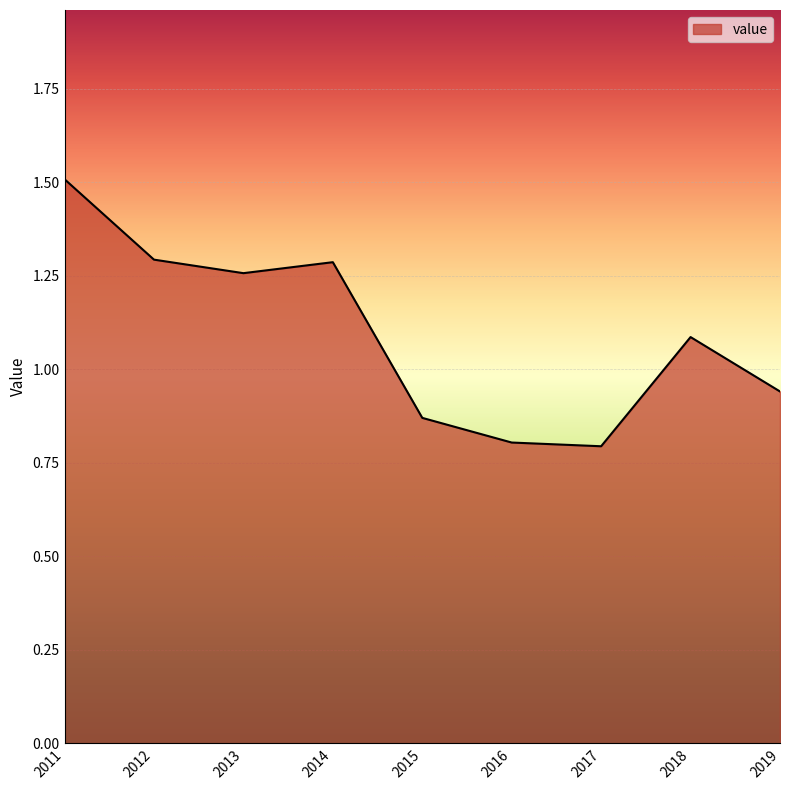

At which label does the data first exceed 1?

2011